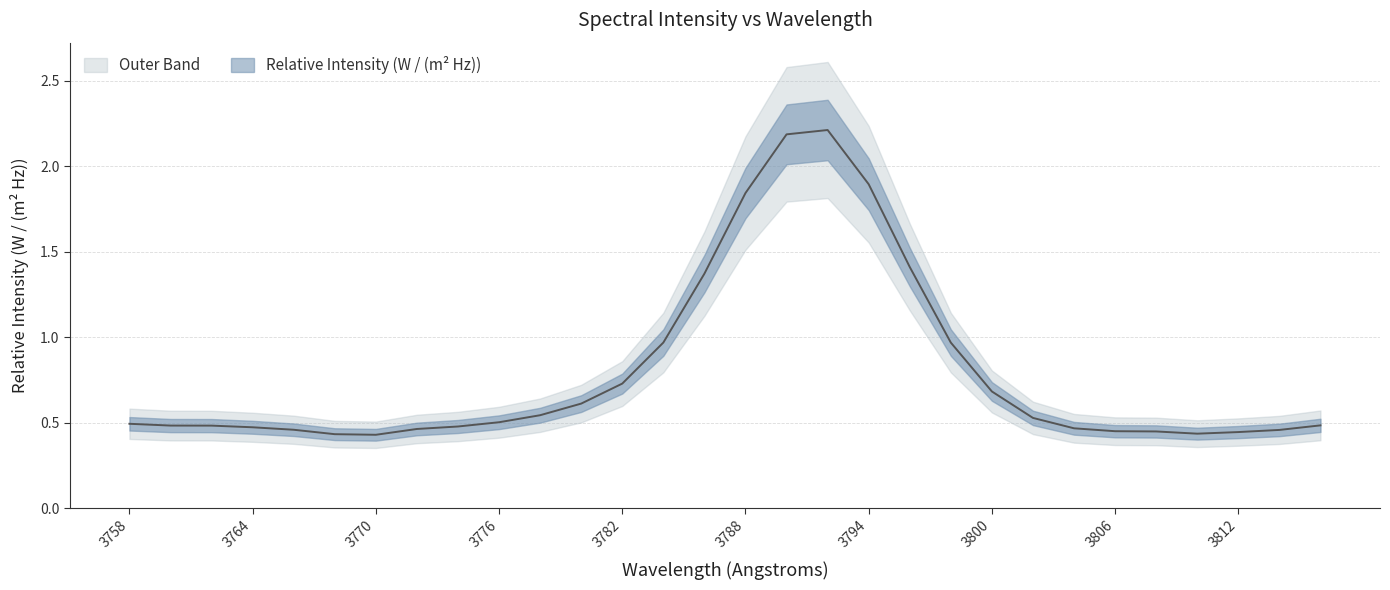

True or false: the data has more than 2 interior local peaks.

False